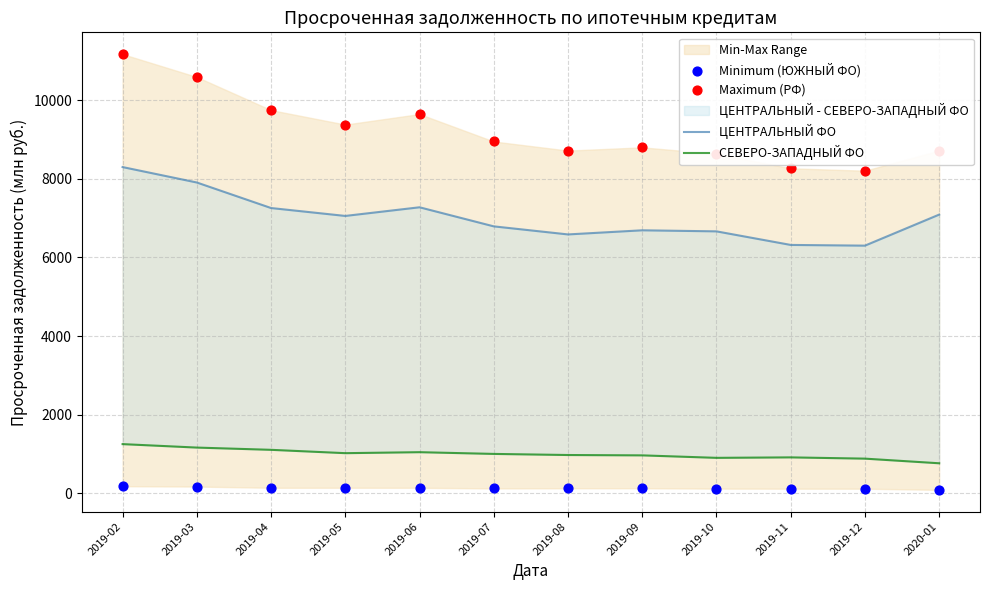

Is the value of СЕВЕРО-ЗАПАДНЫЙ ФО at 2020-01 greater than the value of Minimum (ЮЖНЫЙ ФО) at 2019-03?

Yes